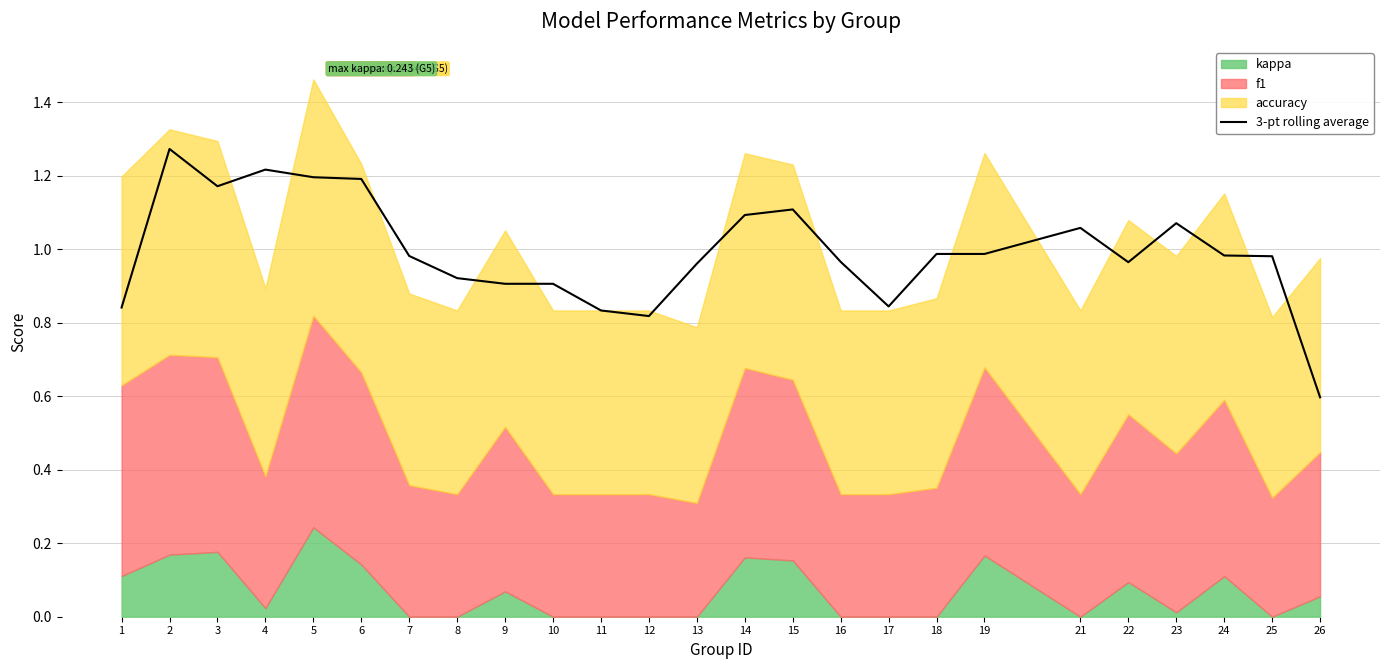

What is the sum of the values at 23 and 3?

2.2